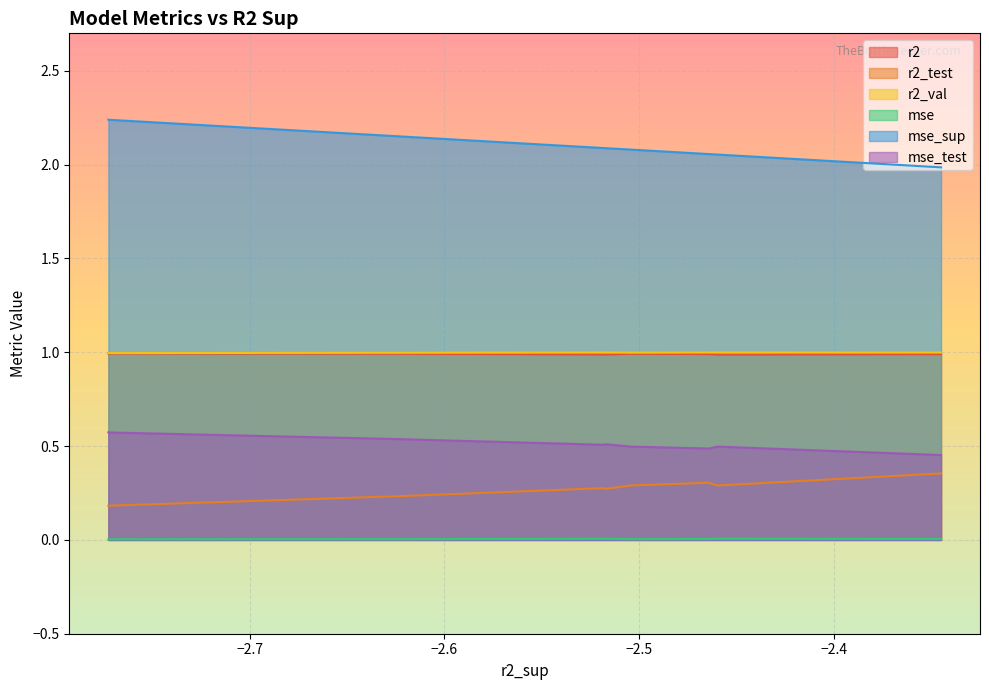

The value of mse_test at model_6_44_6 is 0.3. True or false?

False